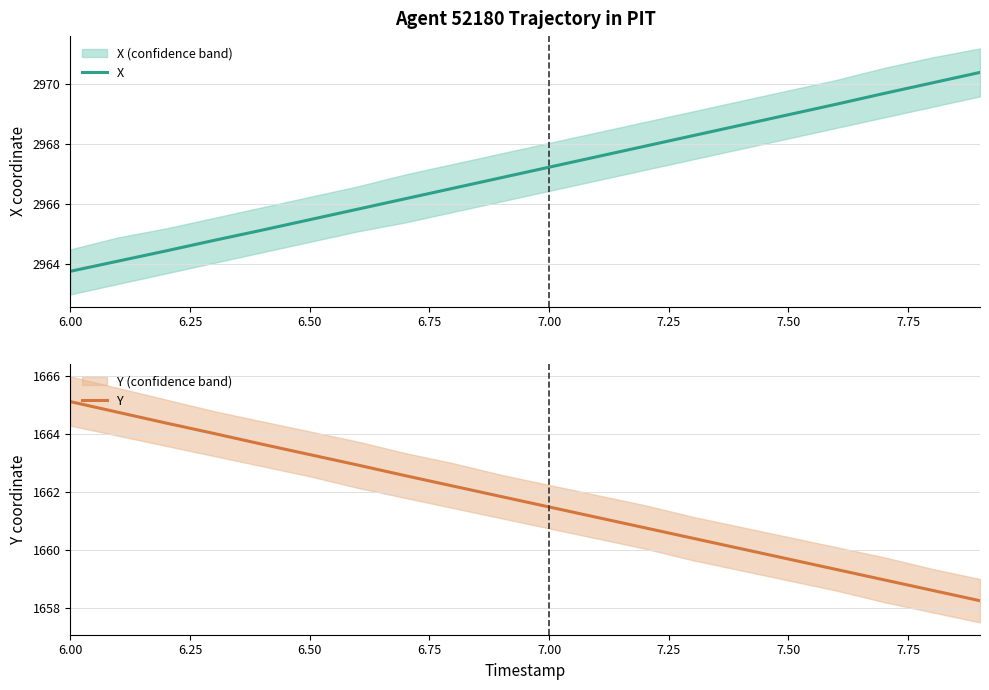

How many values in the Y series are below 1661?

8